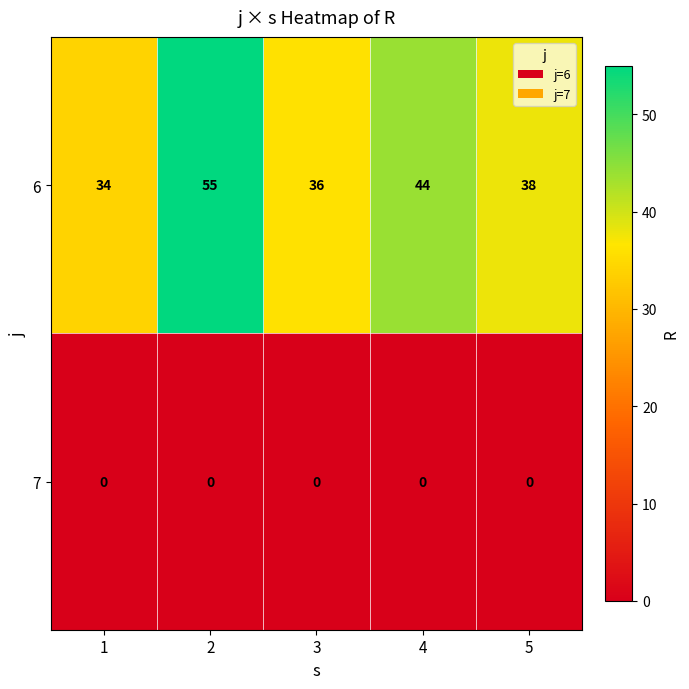

The value of 6 at 2 is 85. True or false?

False